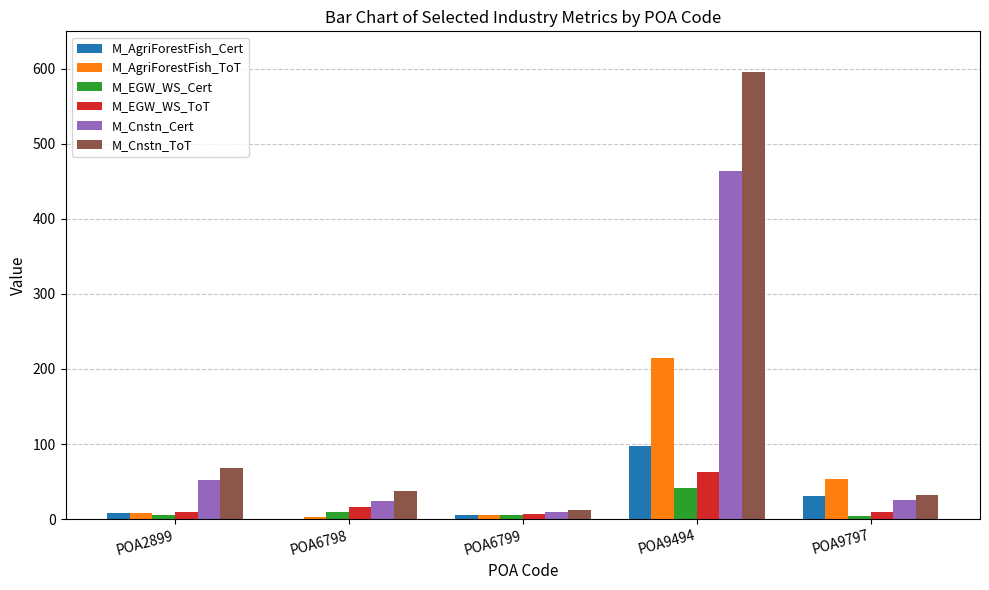

What is the total value across all series at POA9494?

1477